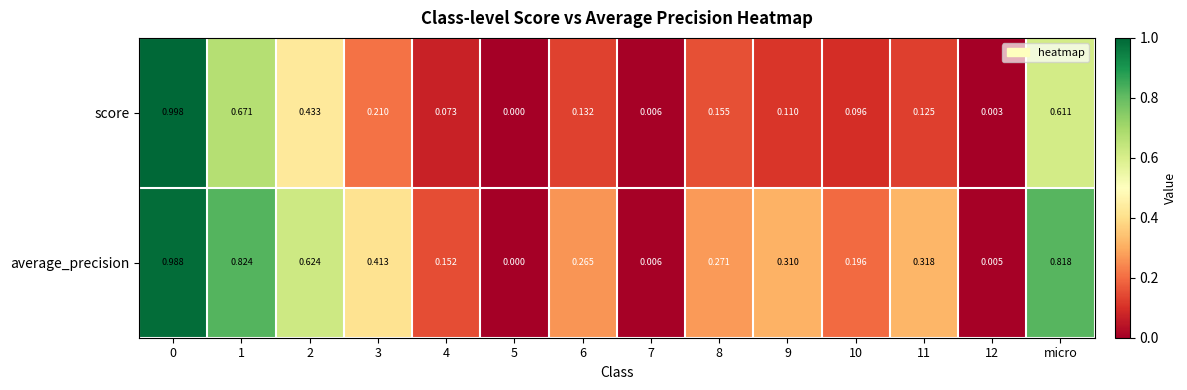

List the series in order of their overall mean, lowest first.

score, average_precision